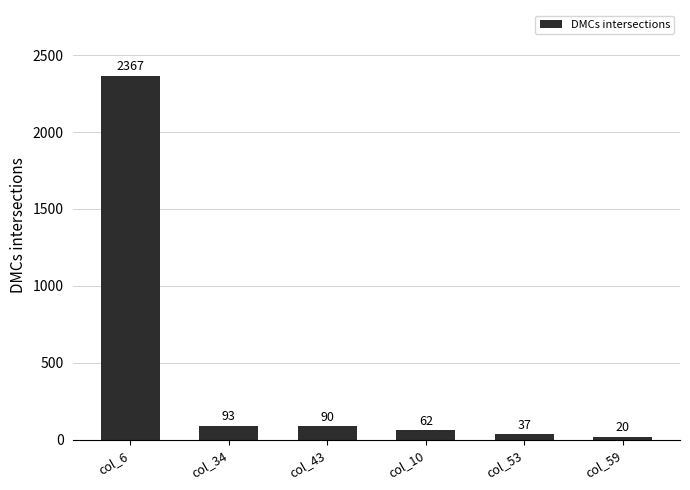

Which category has the lowest value across all series?

col_59